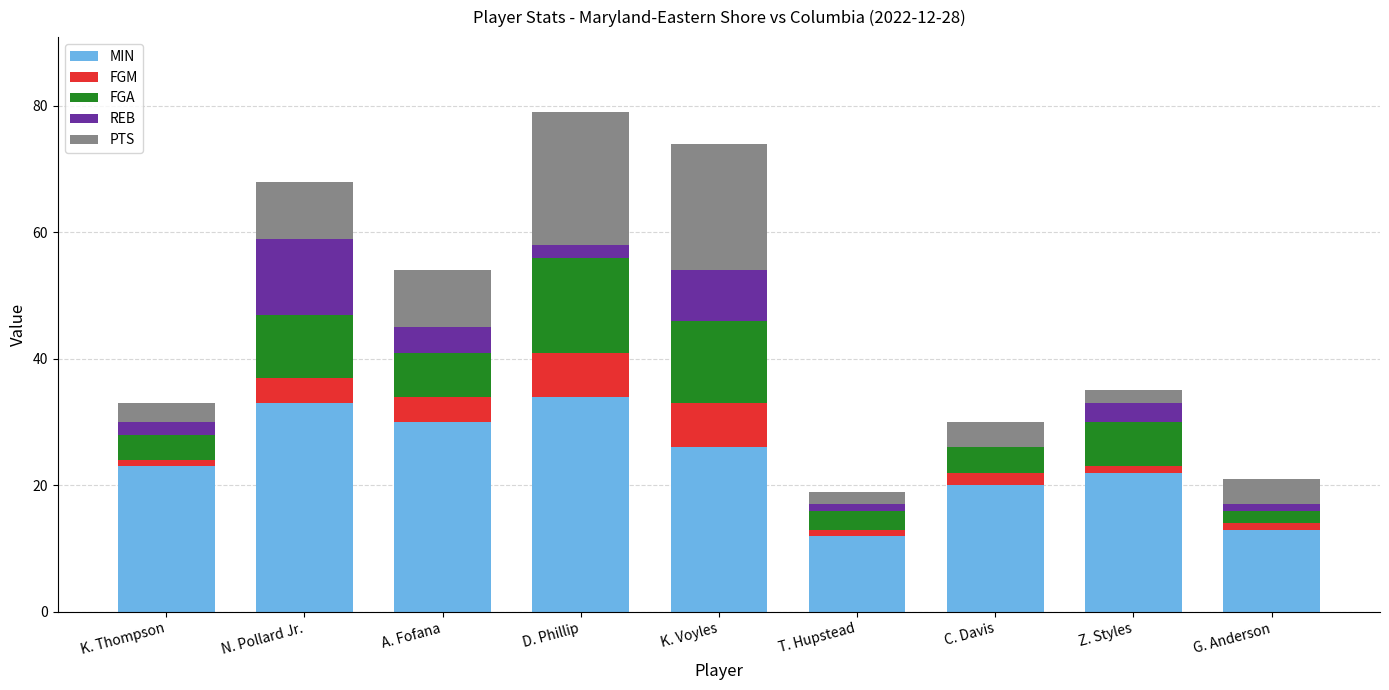

What is the total value across all series at K. Voyles?

74